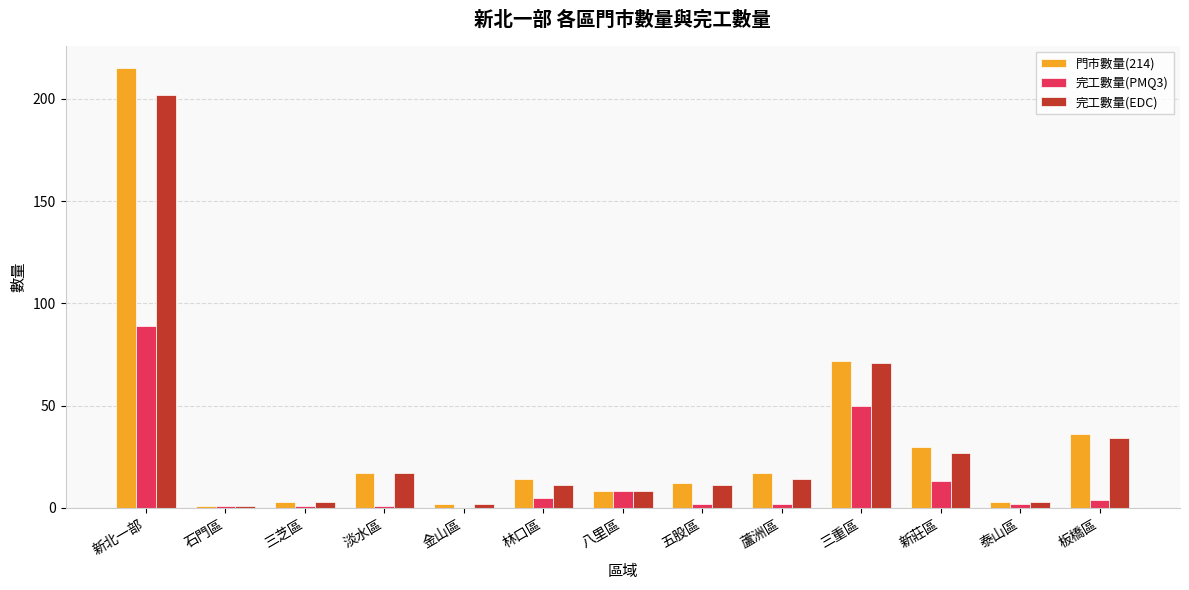

What is the sum of all 完工數量(EDC) values?

404